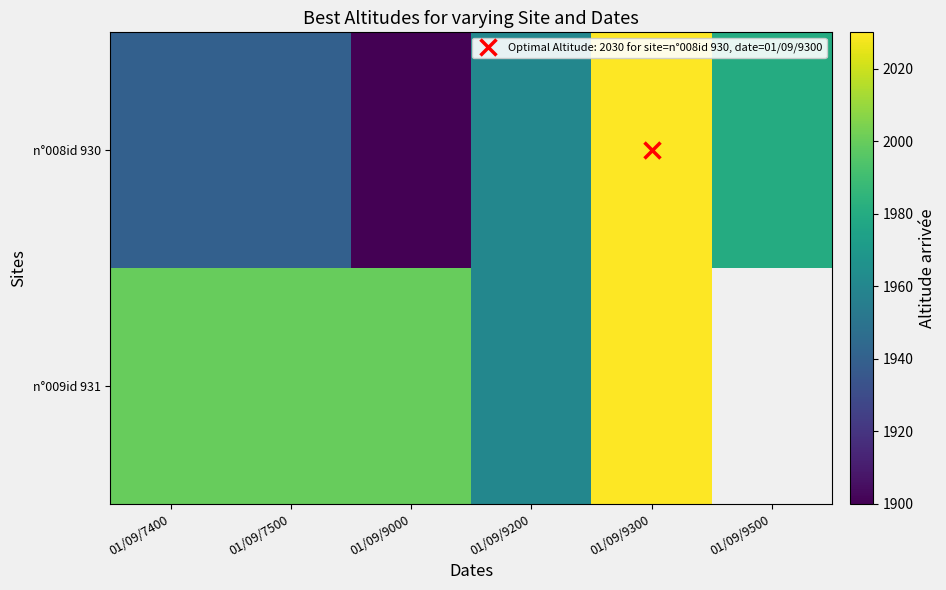

How many data points in n°009id 931 are above 2000?

1